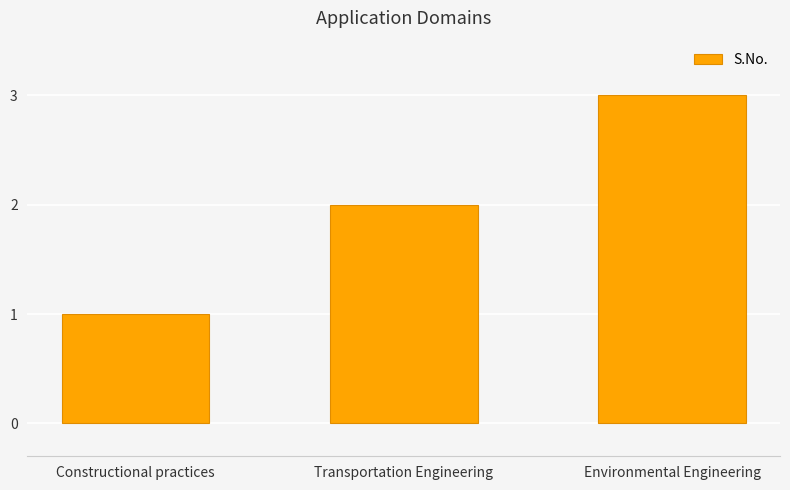

List the labels in order of value, smallest first.

Constructional practices, Transportation Engineering, Environmental Engineering